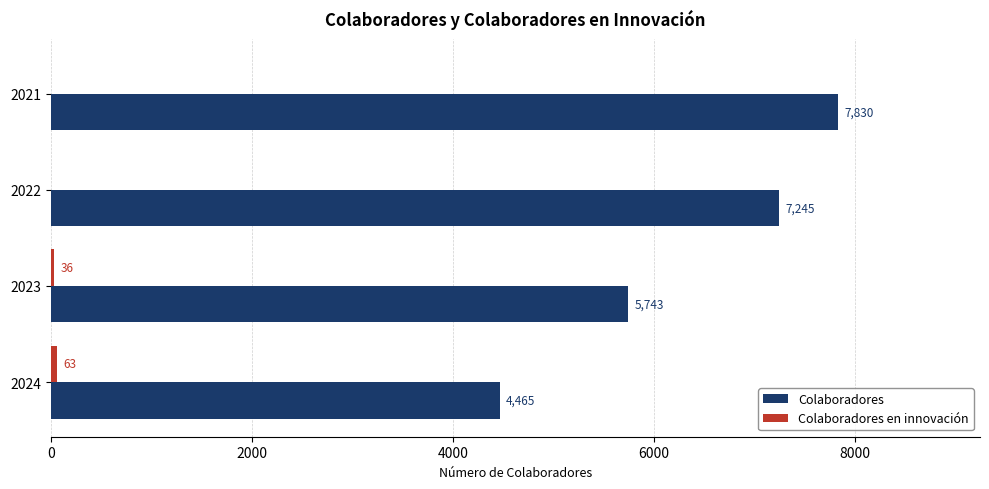

Which category has the highest value across all series?

2021